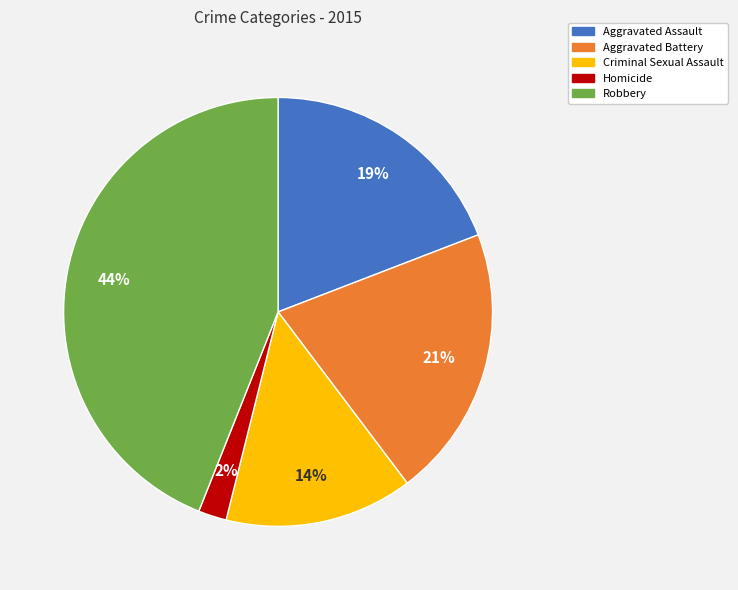

To the nearest percent, what is the combined percentage of Aggravated Assault and Criminal Sexual Assault?

33%